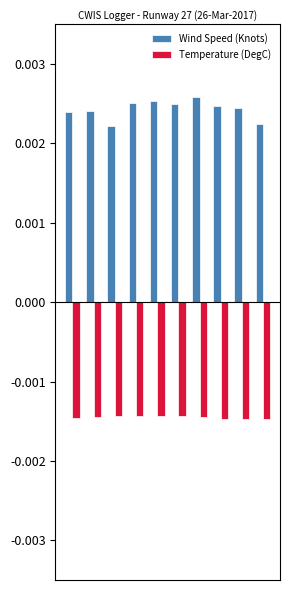

How many Wind Speed (Knots) values are between 0 and 1?

10